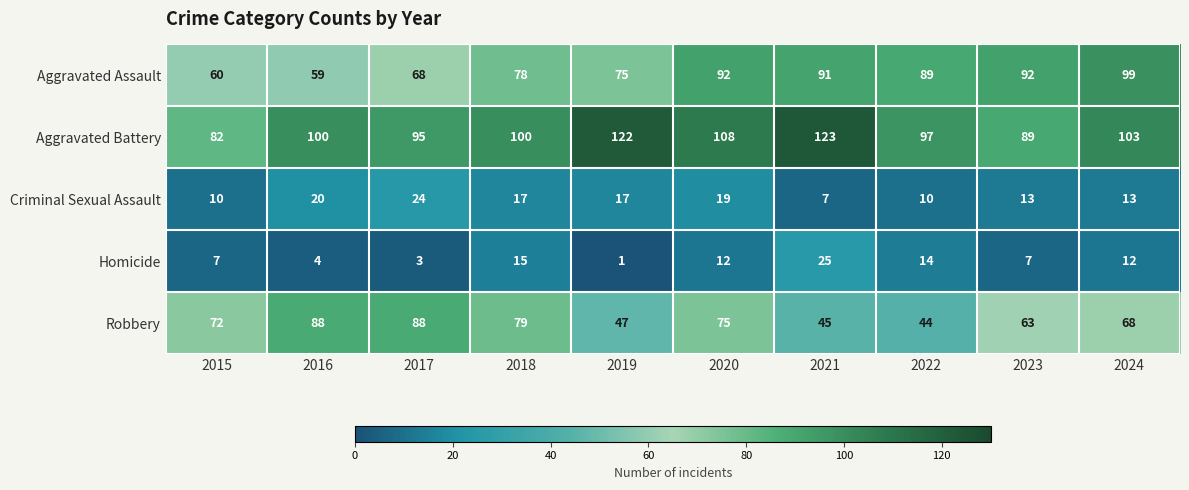

Count the number of categories in the chart.

10